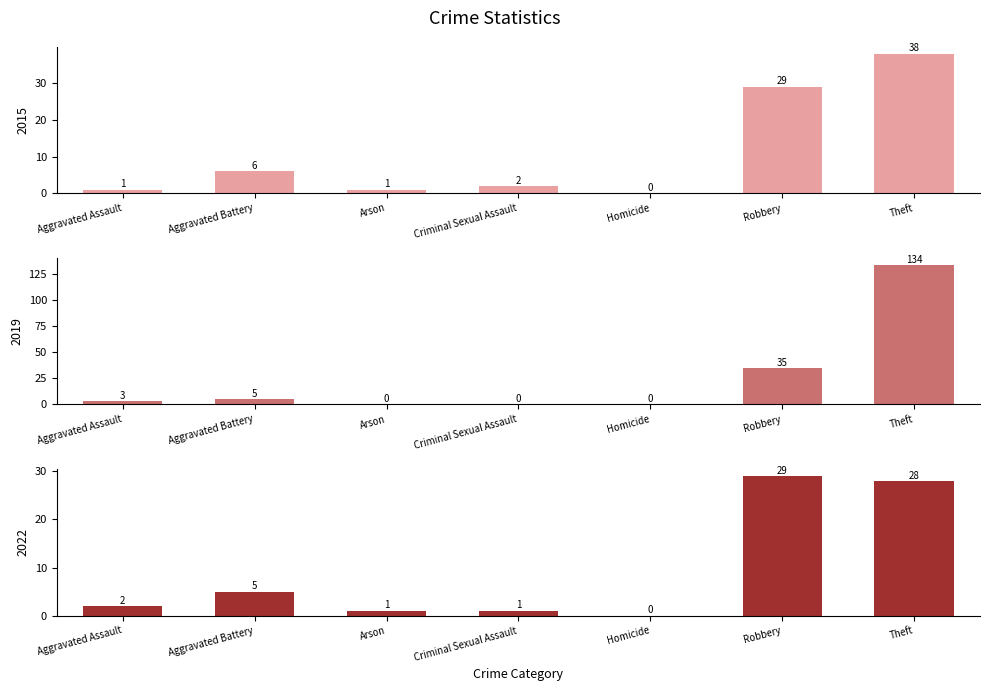

At which label does 2022 reach its minimum?

Homicide